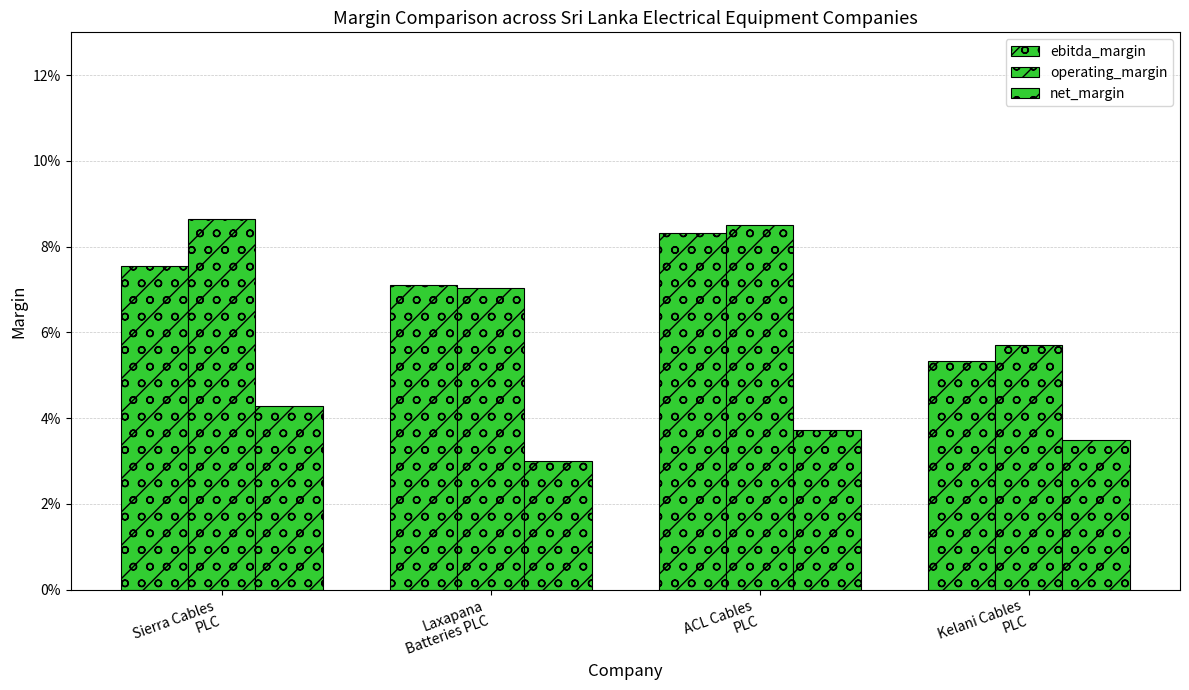

Reading left to right, what are all the values shown in this chart?

ebitda_margin: Sierra Cables
PLC=0.1	Laxapana
Batteries PLC=0.1	ACL Cables
PLC=0.1	Kelani Cables
PLC=0.1
operating_margin: Sierra Cables
PLC=0.1	Laxapana
Batteries PLC=0.1	ACL Cables
PLC=0.1	Kelani Cables
PLC=0.1
net_margin: Sierra Cables
PLC=0.0	Laxapana
Batteries PLC=0.0	ACL Cables
PLC=0.0	Kelani Cables
PLC=0.0